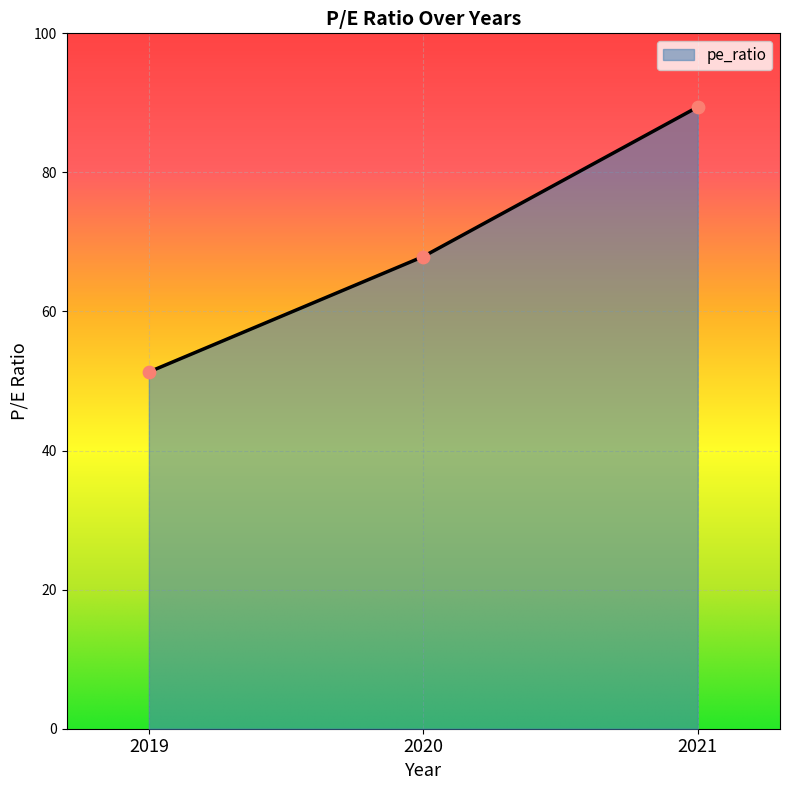

Between 2021 and 2019, which is larger?

2021